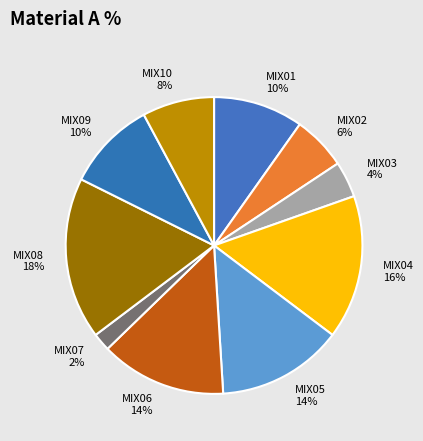

Does MIX04 represent more than half of the total?

No